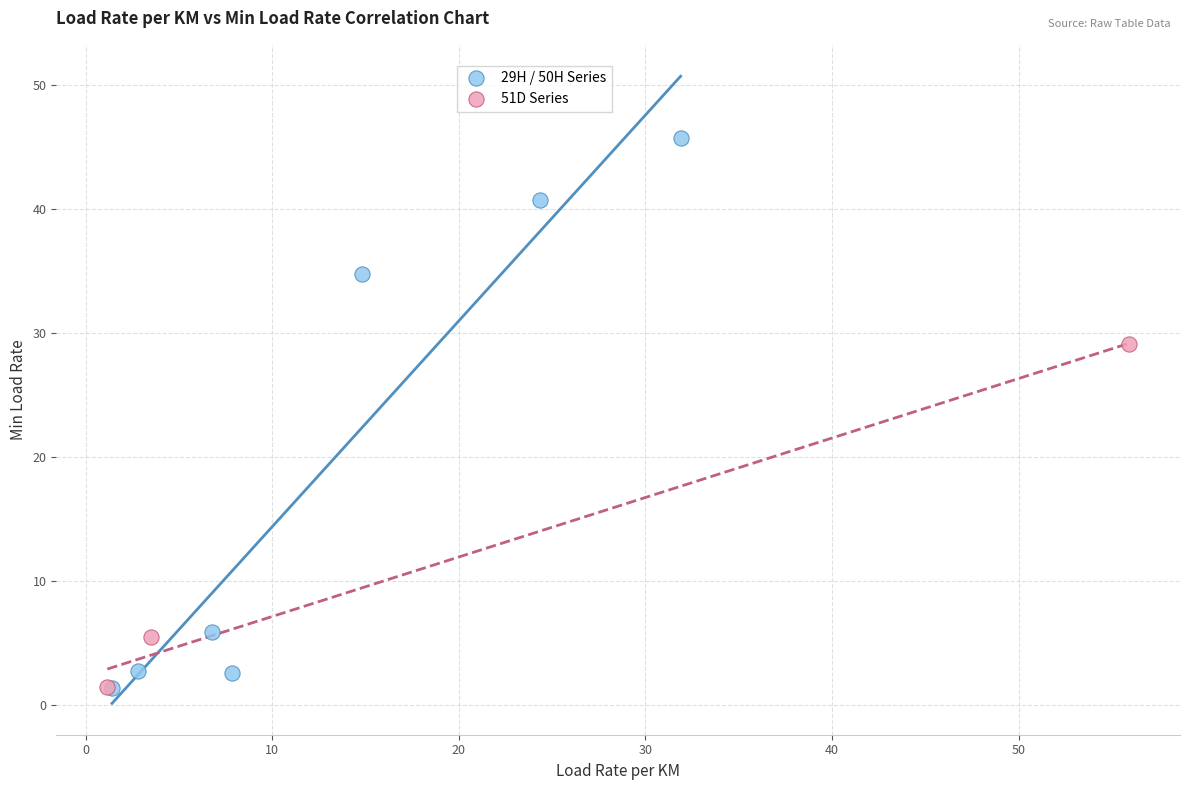

Which series contains the highest Y value?

29H / 50H Series